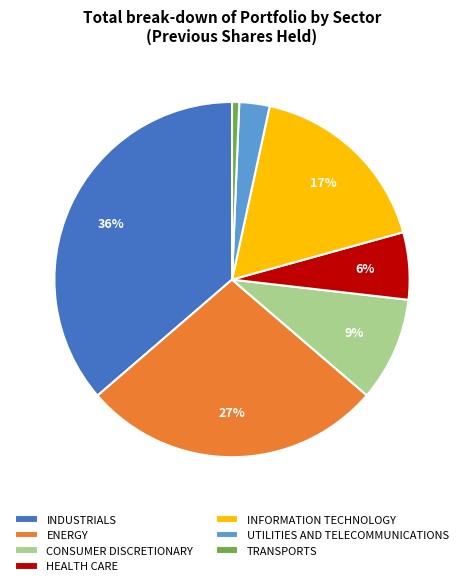

Combined, do INFORMATION TECHNOLOGY and TRANSPORTS account for over 50%?

No